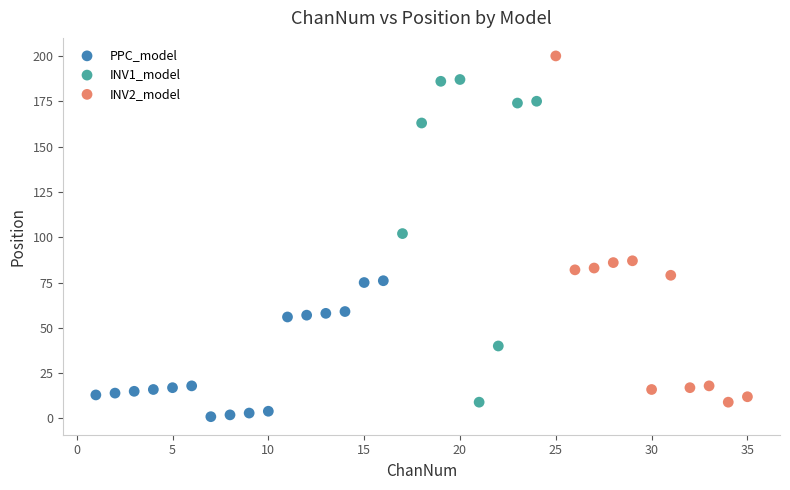

Which series has the largest Y range (max minus min)?

INV2_model